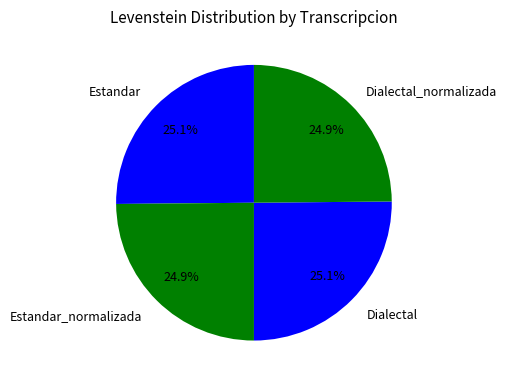

To the nearest percent, what percentage of the pie is Estandar_normalizada?

25%